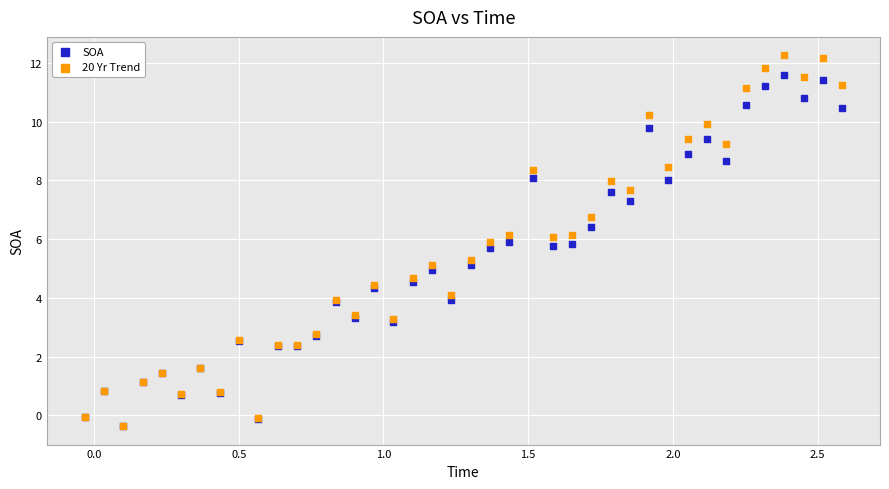

What are all the series names shown in the legend?

SOA, 20 Yr Trend